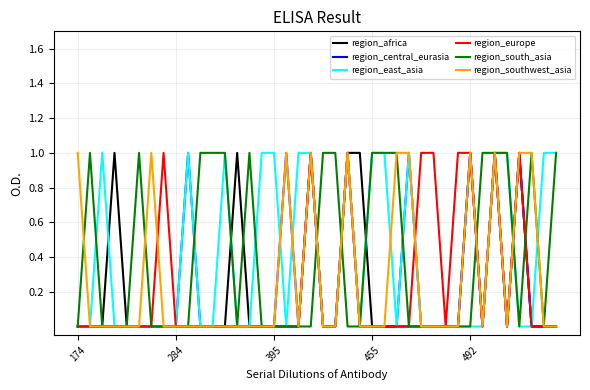

At which category is the sum across all series the highest?

34